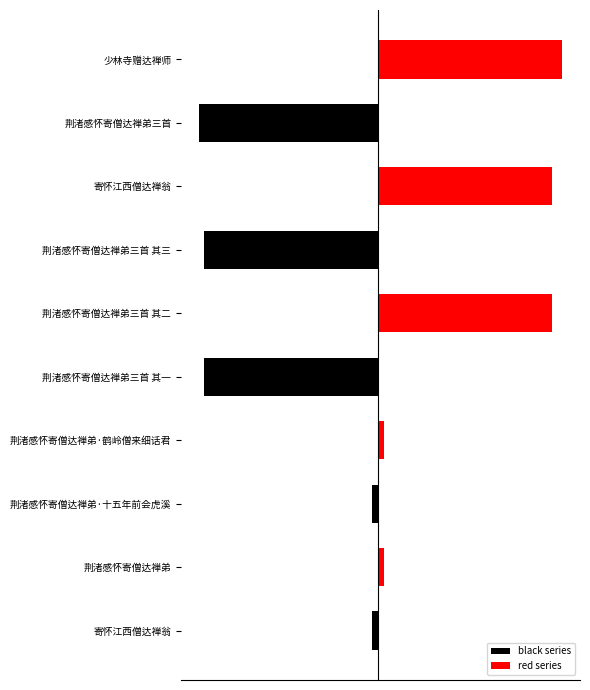

What are all the series names shown in the legend?

black series, red series